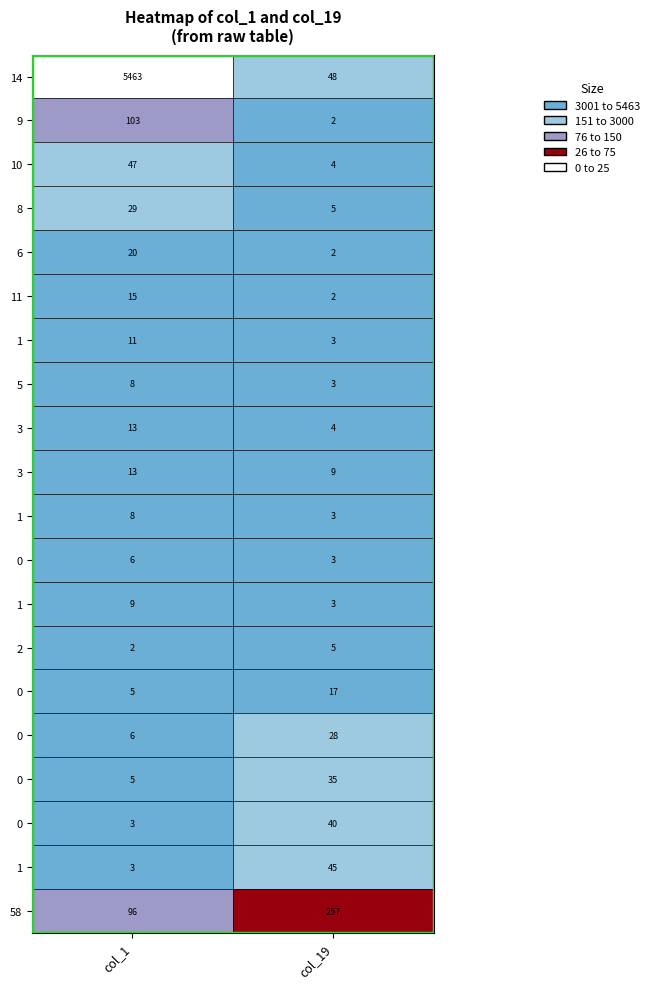

What is the total value across all series at col_1?

5865